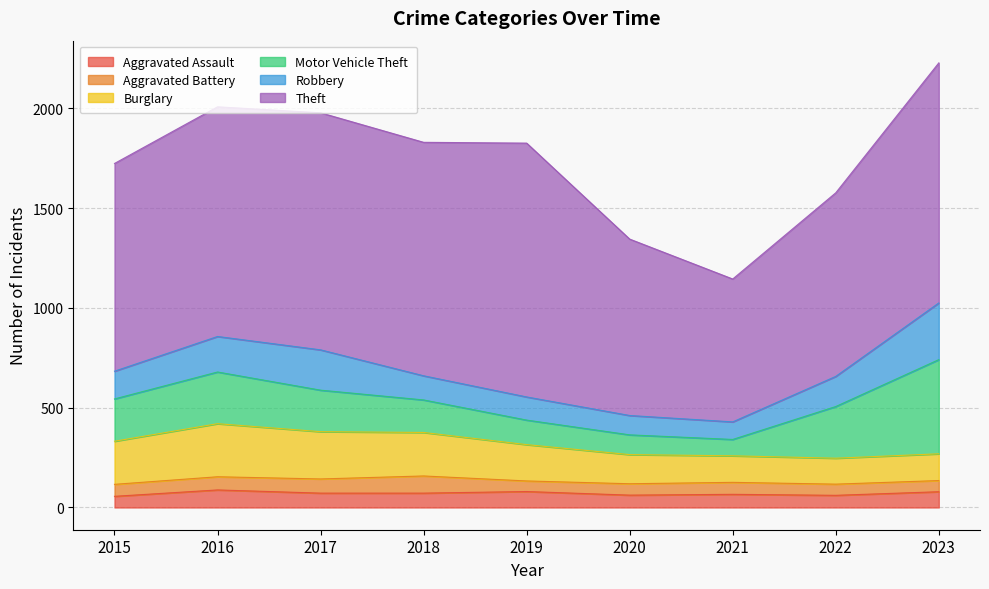

Reading left to right, transcribe all the data shown in this chart.

Aggravated Assault: 56	88	72	72	80	62	66	61	79
Aggravated Battery: 60	66	71	86	53	57	60	56	56
Burglary: 216	266	237	218	182	146	133	130	134
Motor Vehicle Theft: 212	259	208	163	123	99	82	259	472
Robbery: 139	178	202	121	116	97	88	151	284
Theft: 1041	1151	1188	1170	1272	884	716	920	1203